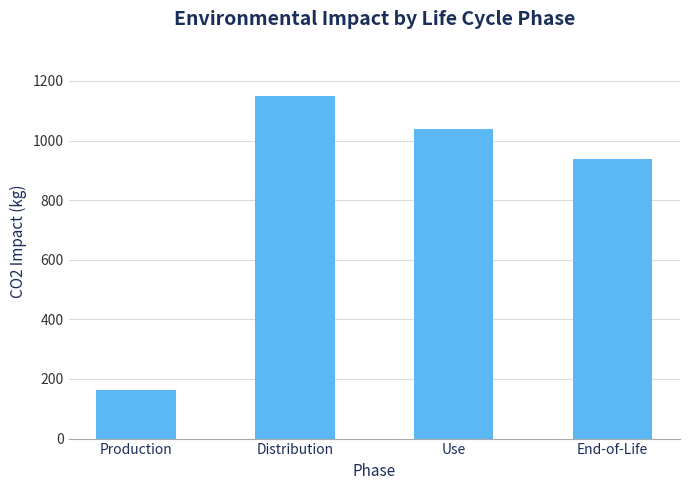

What is the sum of the values at End-of-Life and Distribution?

2089